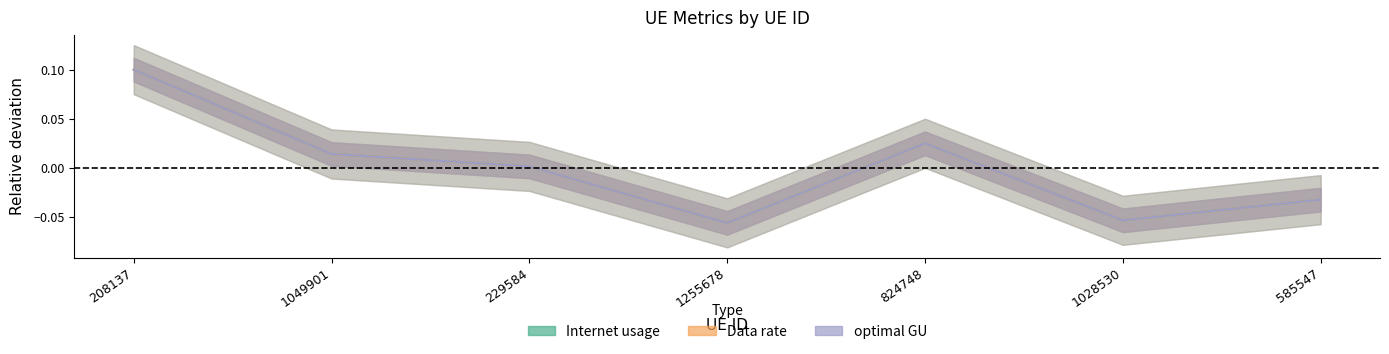

Rank the series at 585547 from highest to lowest value.

Data rate, Internet usage, optimal GU